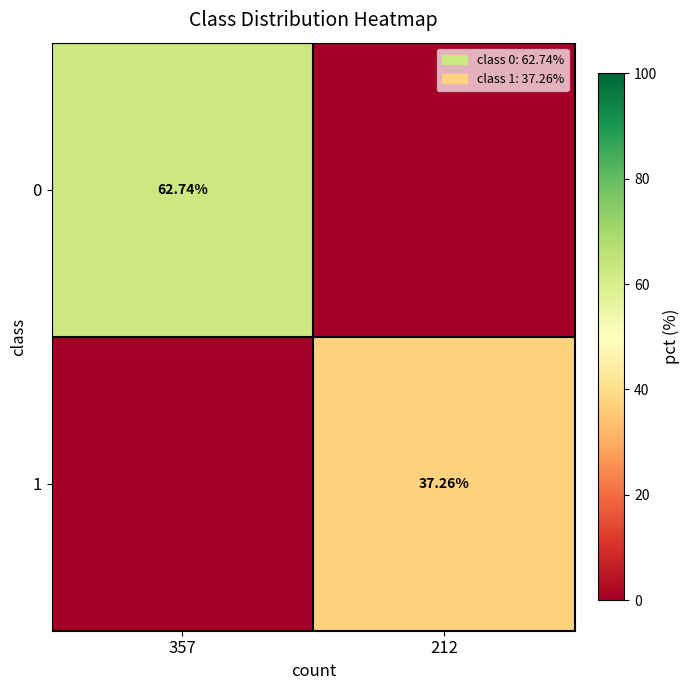

Which label corresponds to the smallest value in the chart?

212